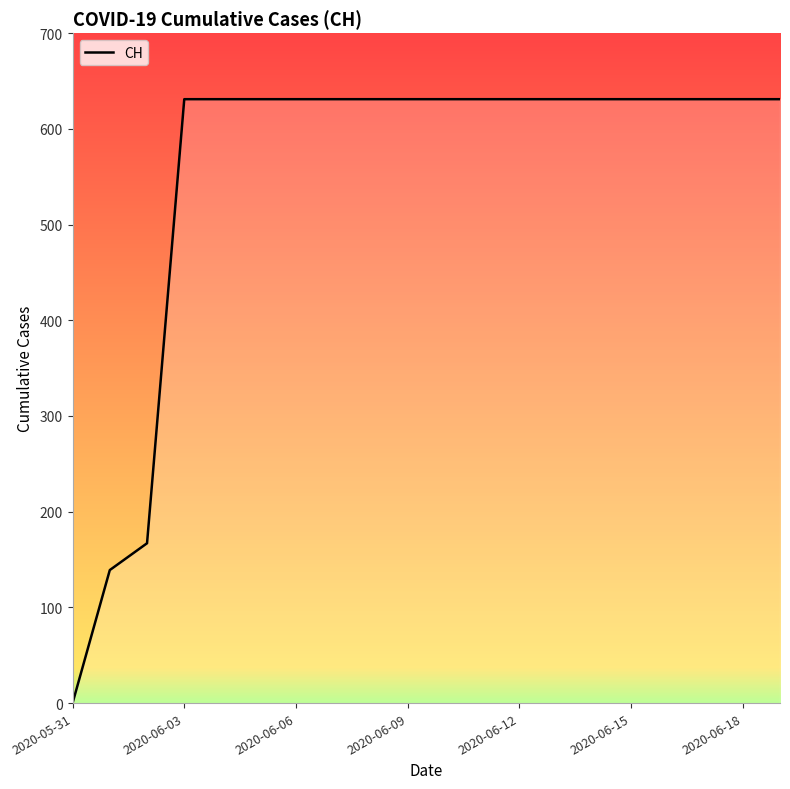

What is the difference between the maximum and minimum values?

631